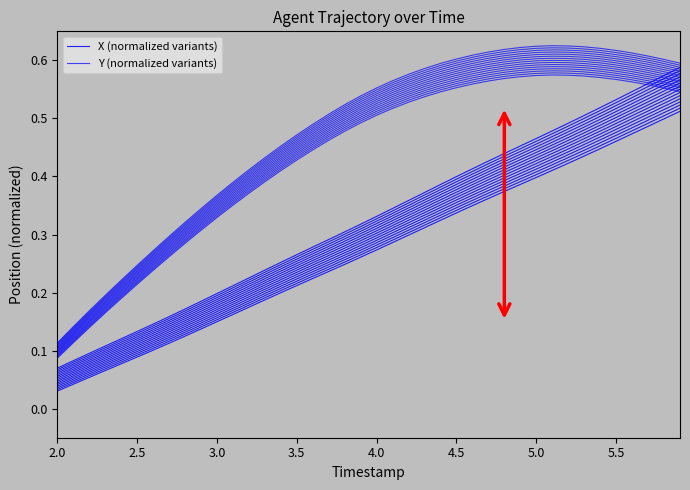

True or false: Y (normalized variants) and X (normalized variants) cross at least once.

False